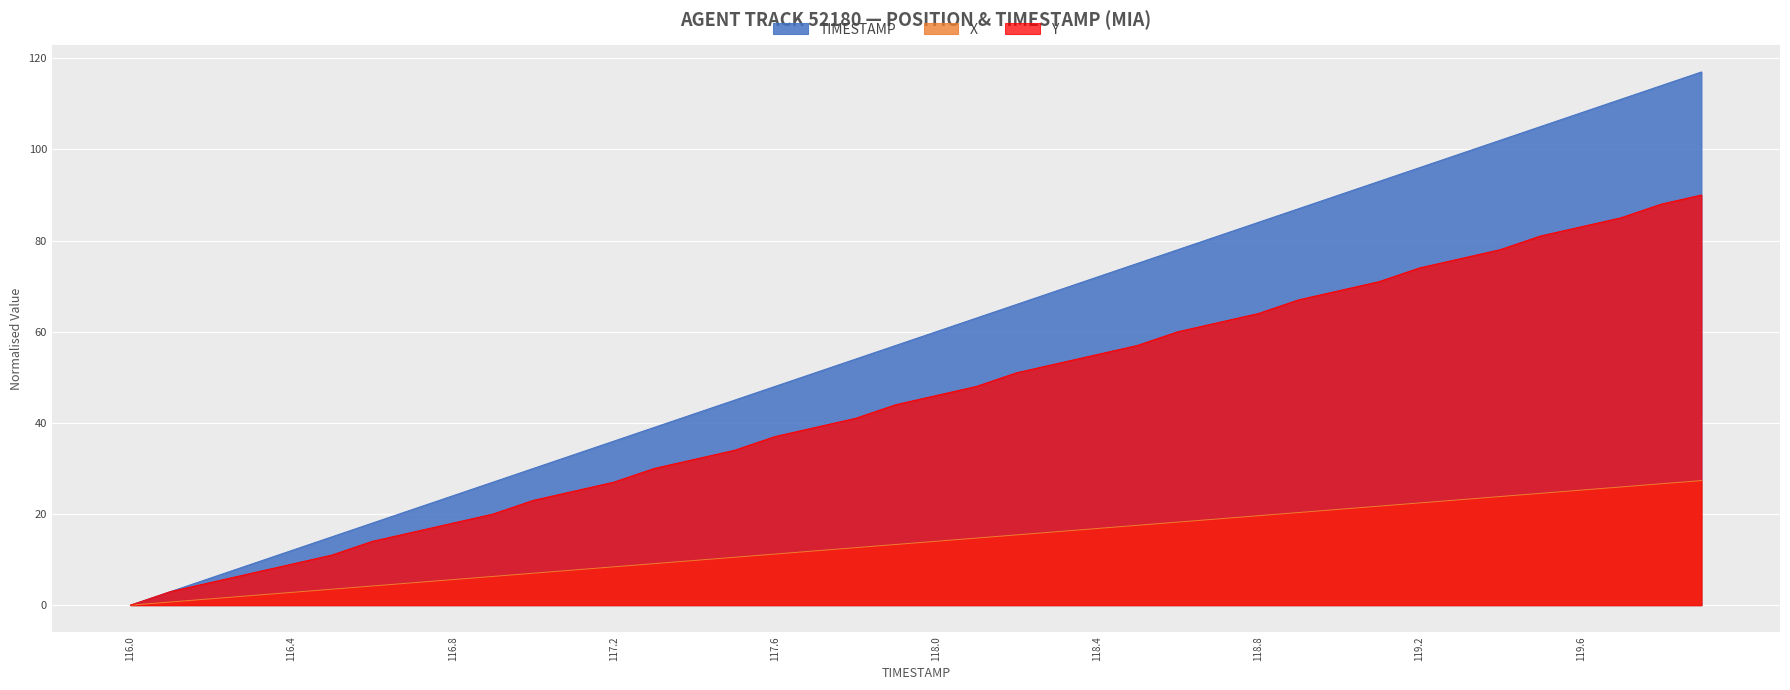

Where does the X series first go above 14?

118.0